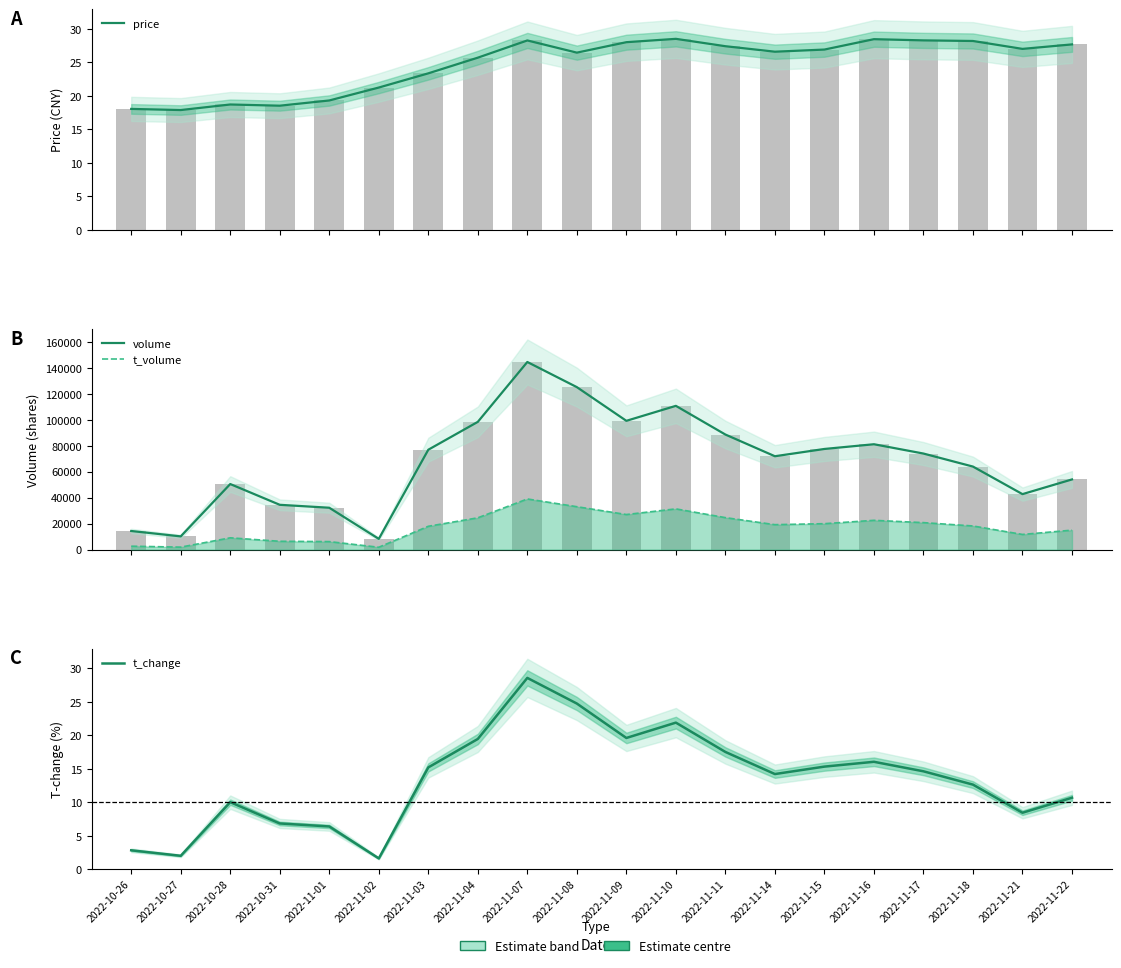

Between 2022-11-16 and 2022-11-21, which series saw the biggest shift?

volume